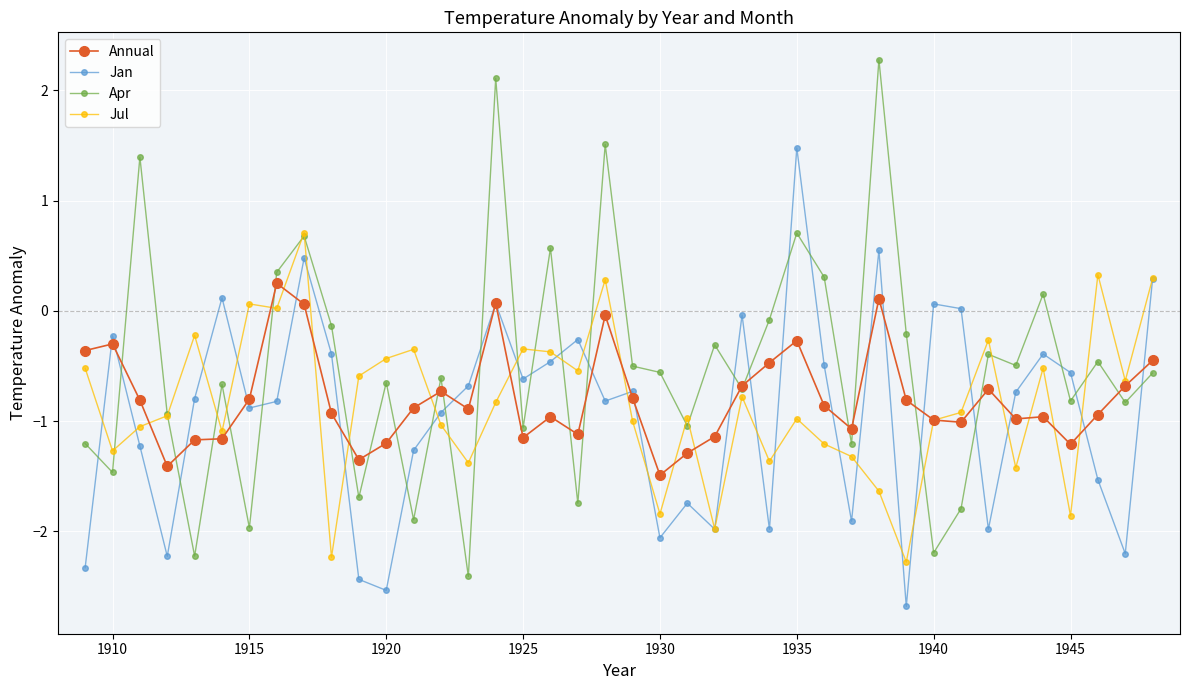

Which series has the largest total across all categories?

Apr